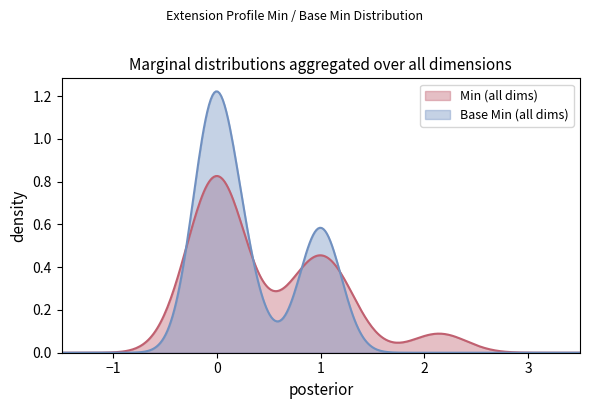

Rank the series by their maximum value, from lowest to highest.

Min (all dims), Base Min (all dims)